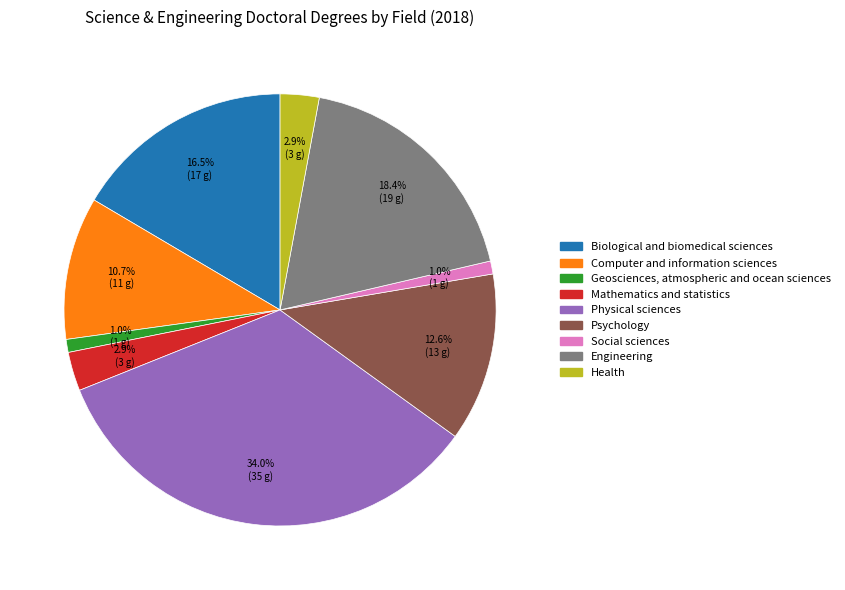

To the nearest percent, what is the difference between the Geosciences, atmospheric and ocean sciences and Mathematics and statistics slice percentages?

2%